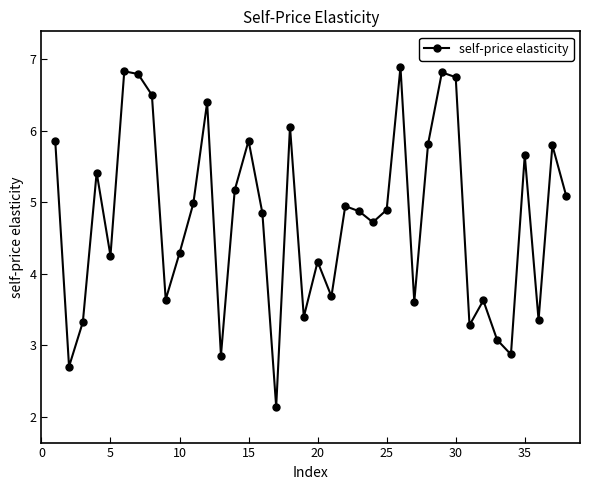

What is the average value?

4.8